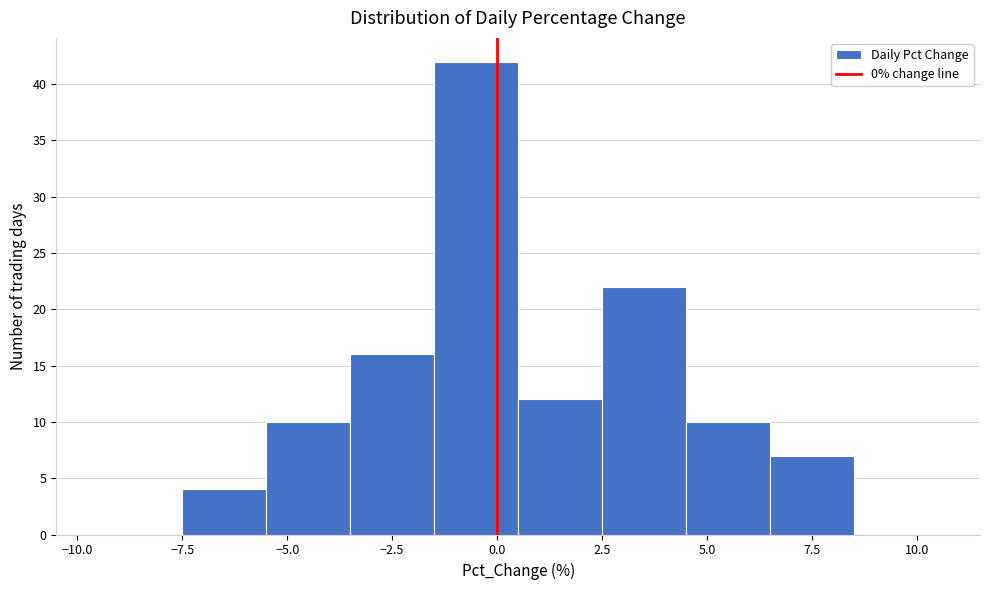

Reading left to right, transcribe this chart: for each bar, give the range it covers on the x-axis and its height. The values are not printed on the chart, so give them approximately, as read against the axis.

-9.5 to -7.5: 0
-7.5 to -5.5: 4
-5.5 to -3.5: 10
-3.5 to -1.5: 16
-1.5 to 0.5: 42
0.5 to 2.5: 12
2.5 to 4.5: 22
4.5 to 6.5: 10
6.5 to 8.5: 7
8.5 to 10.5: 0